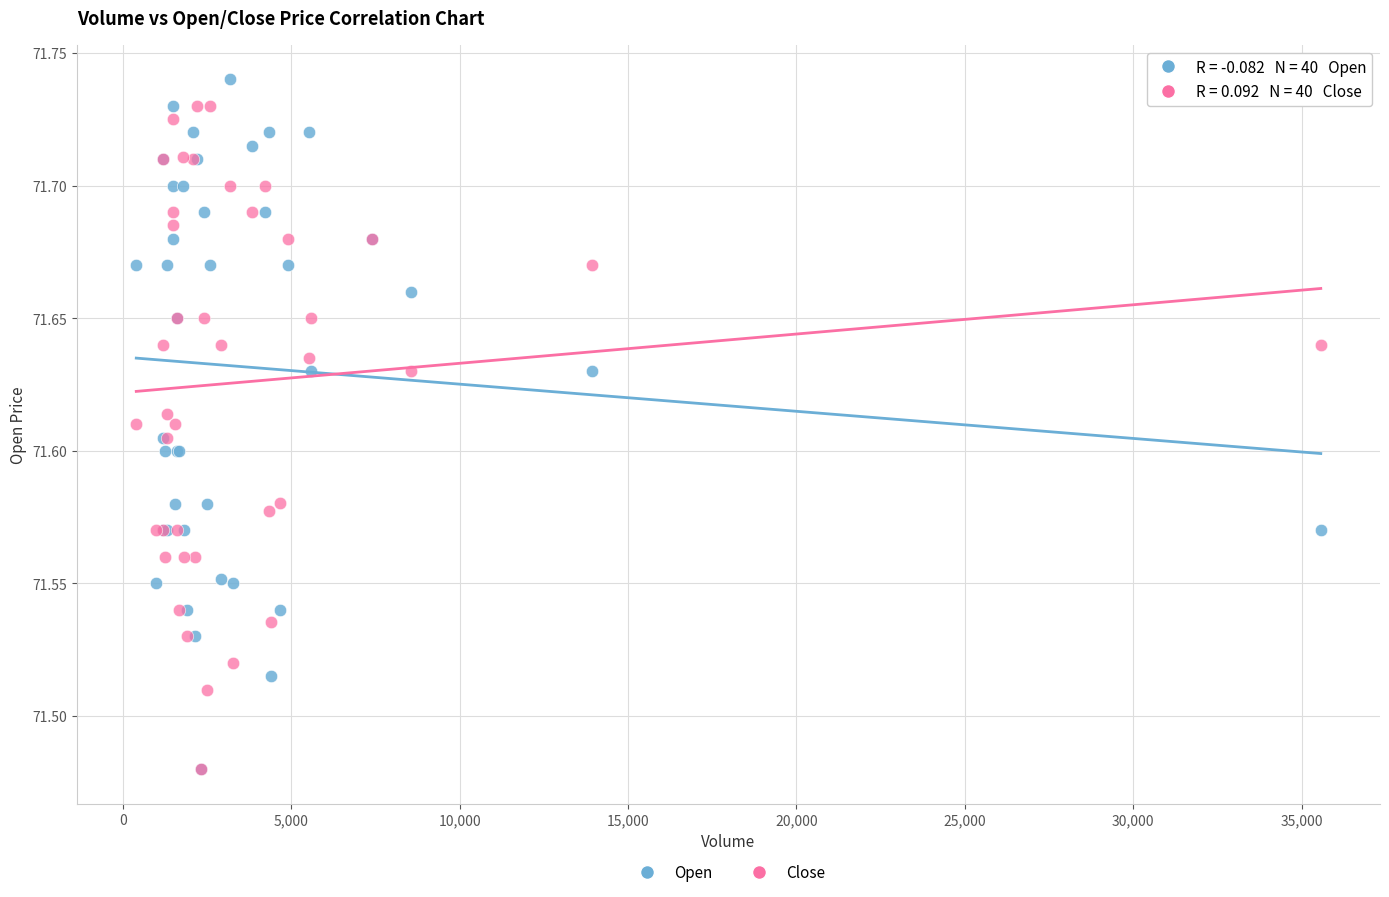

Which series has the largest Y range (max minus min)?

Open